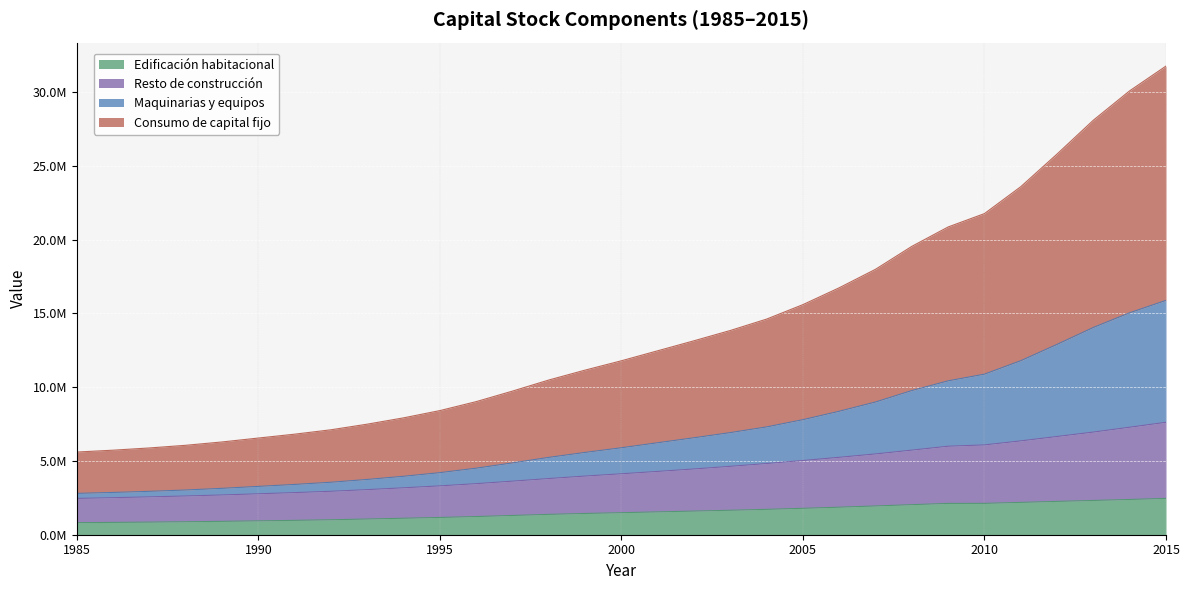

What are all the series names shown in the legend?

Edificación habitacional, Resto de construcción, Maquinarias y equipos, Consumo de capital fijo